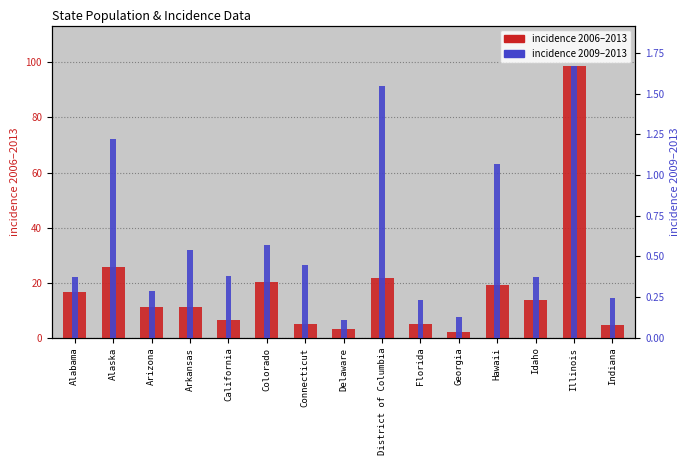

What are all the series names shown in the legend?

incidence_2006_2013, incidence_2009_2013